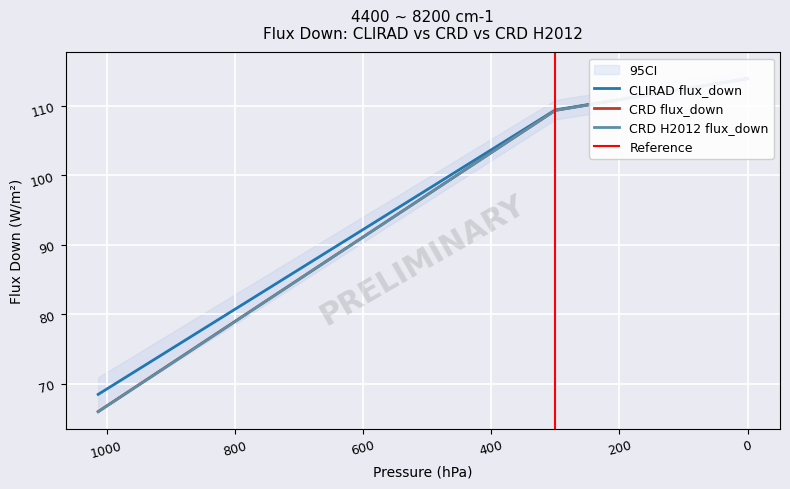

What is the greatest value displayed?

113.9